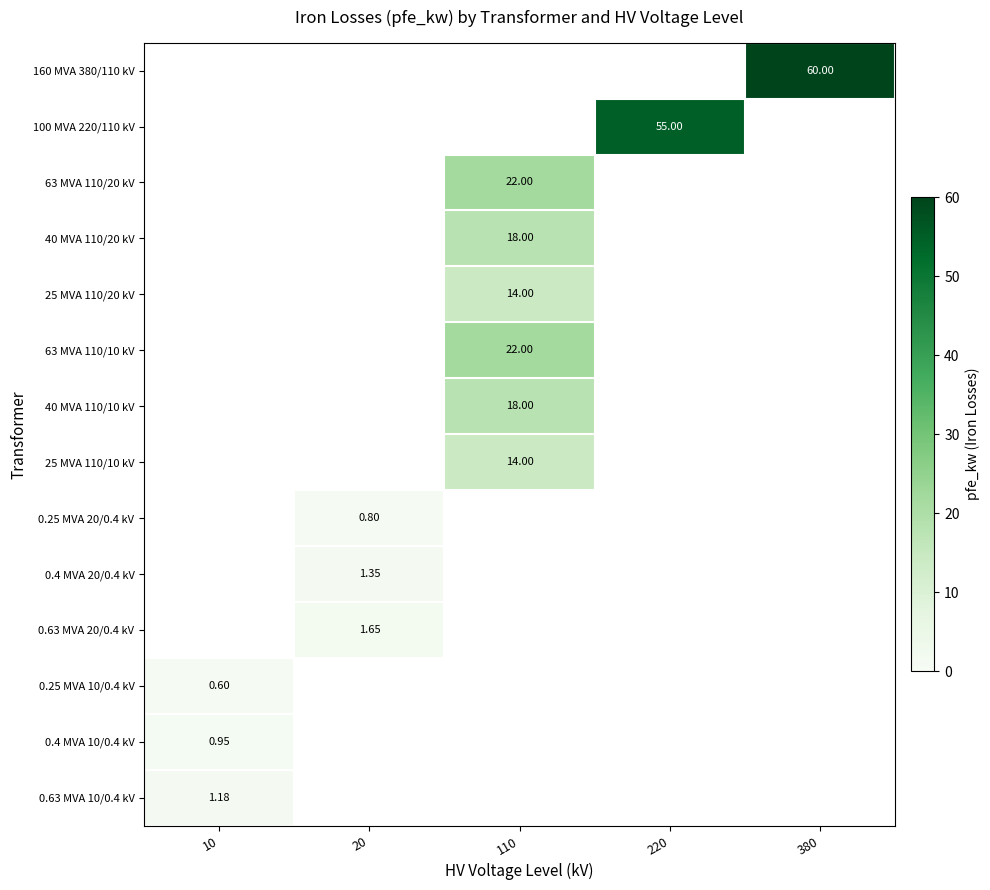

Between 20 and 220, which is larger?

220